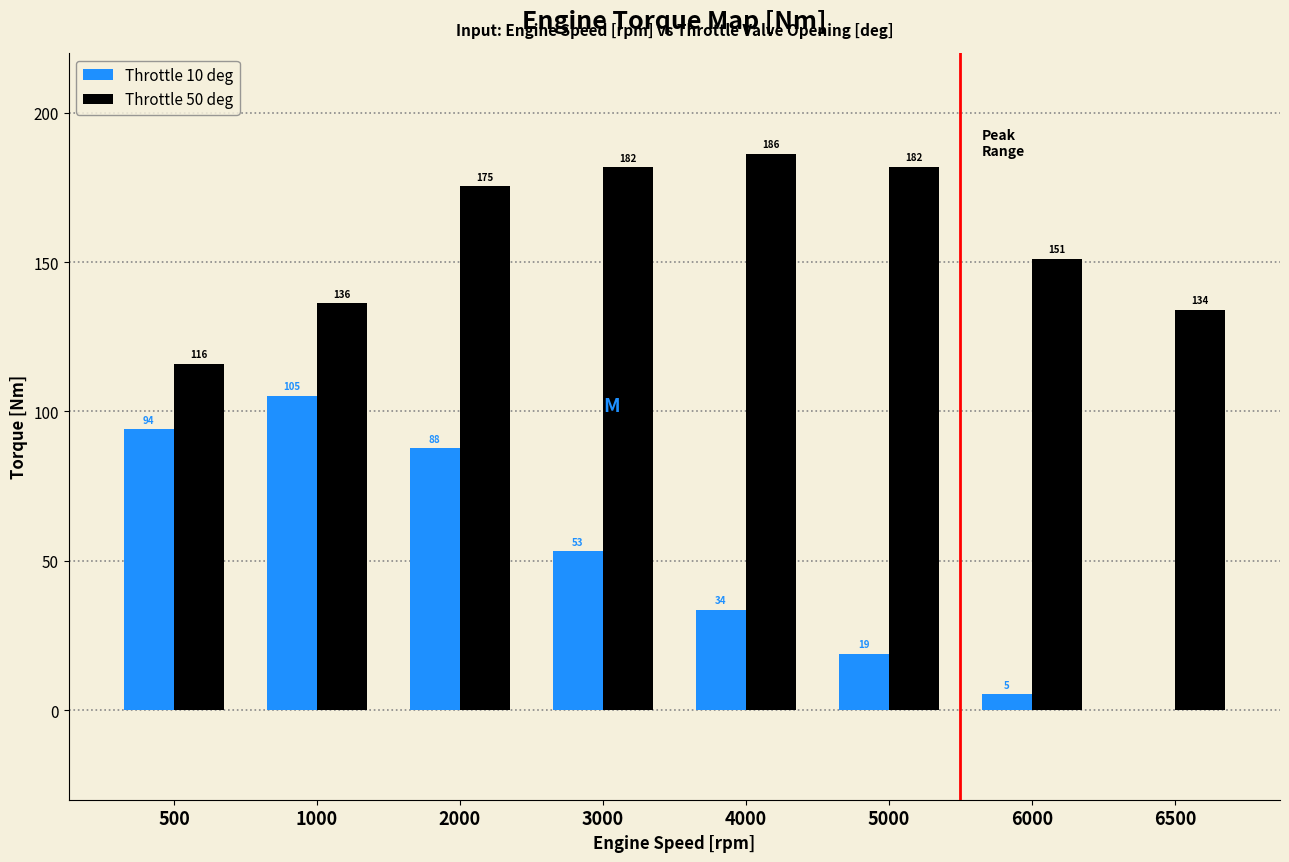

At which category does the chart reach its peak across all series?

4000